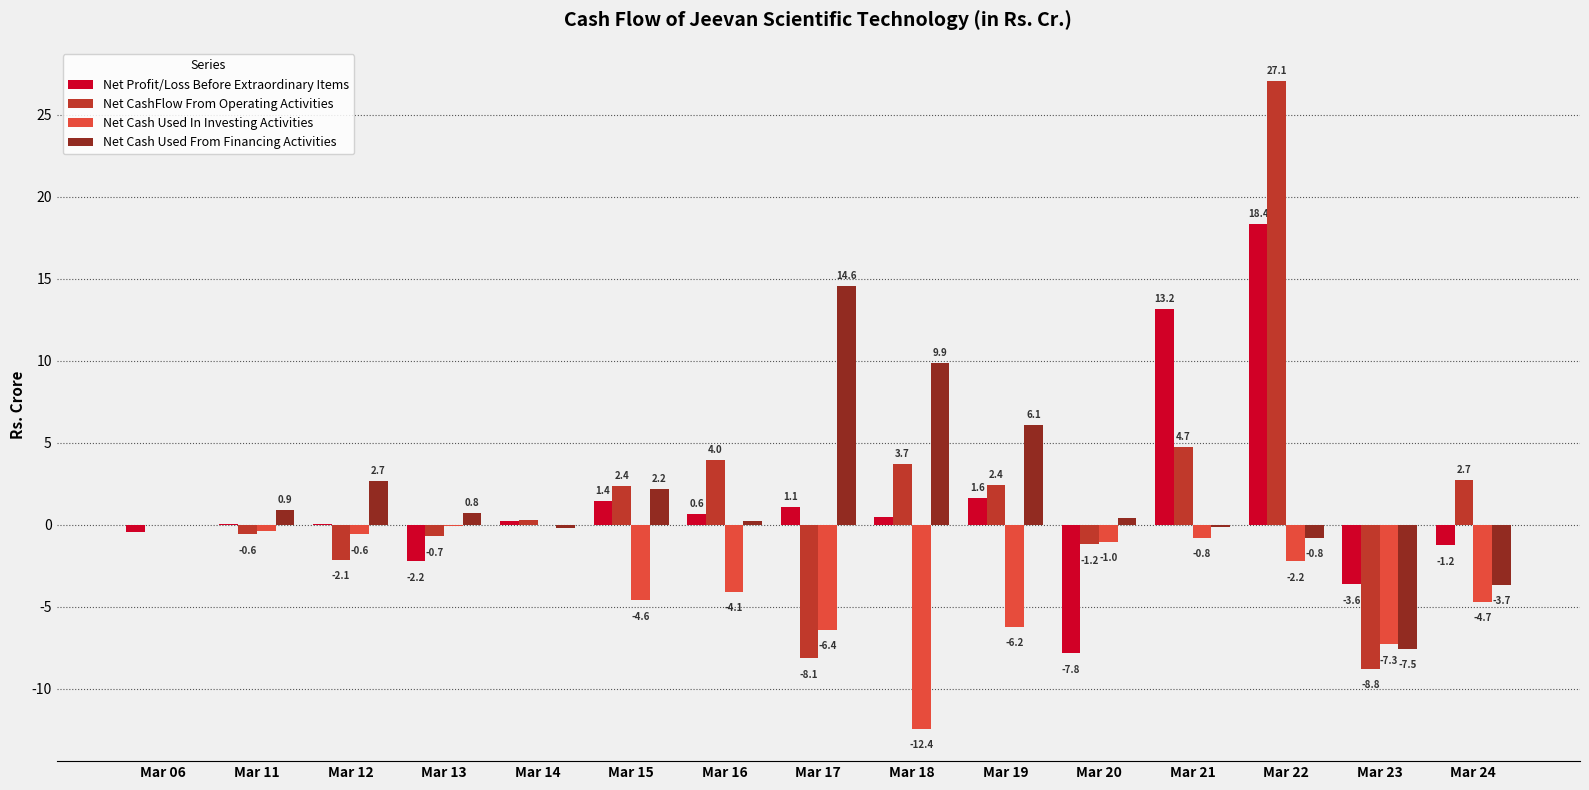

What is the highest value of the Net Profit/Loss Before Extraordinary Items series?

18.4